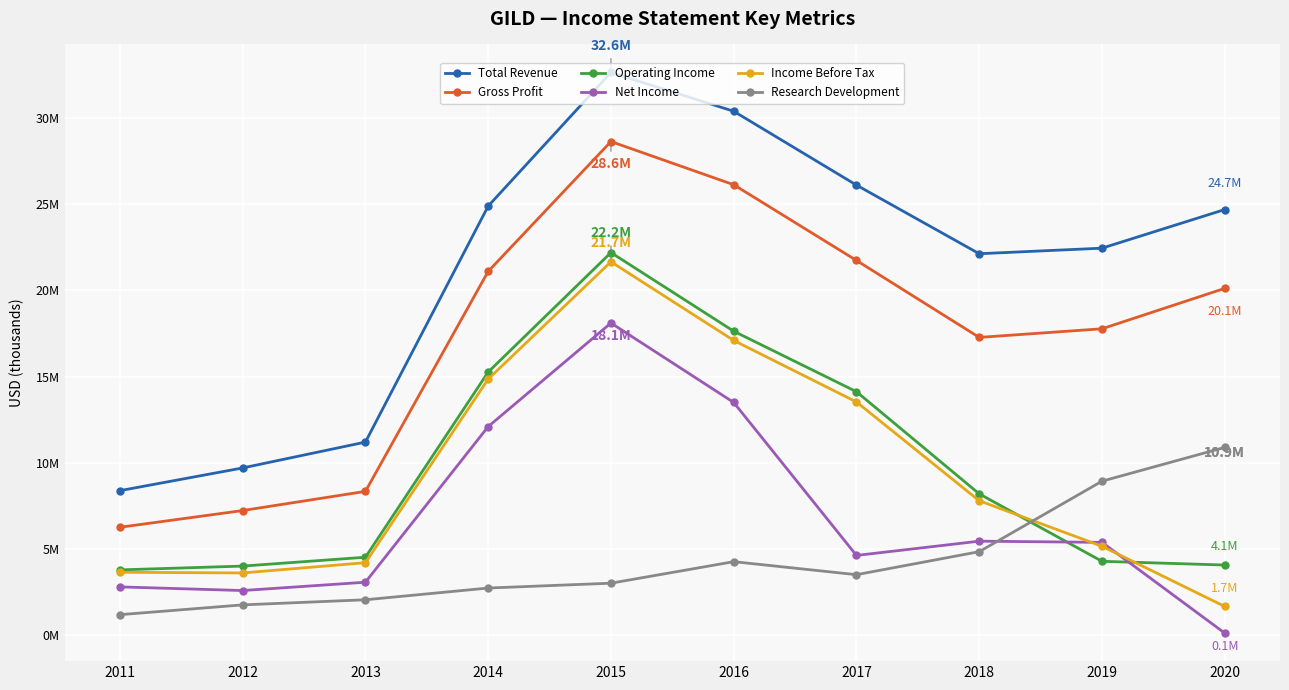

Which category has the highest value in the Net Income series?

2015